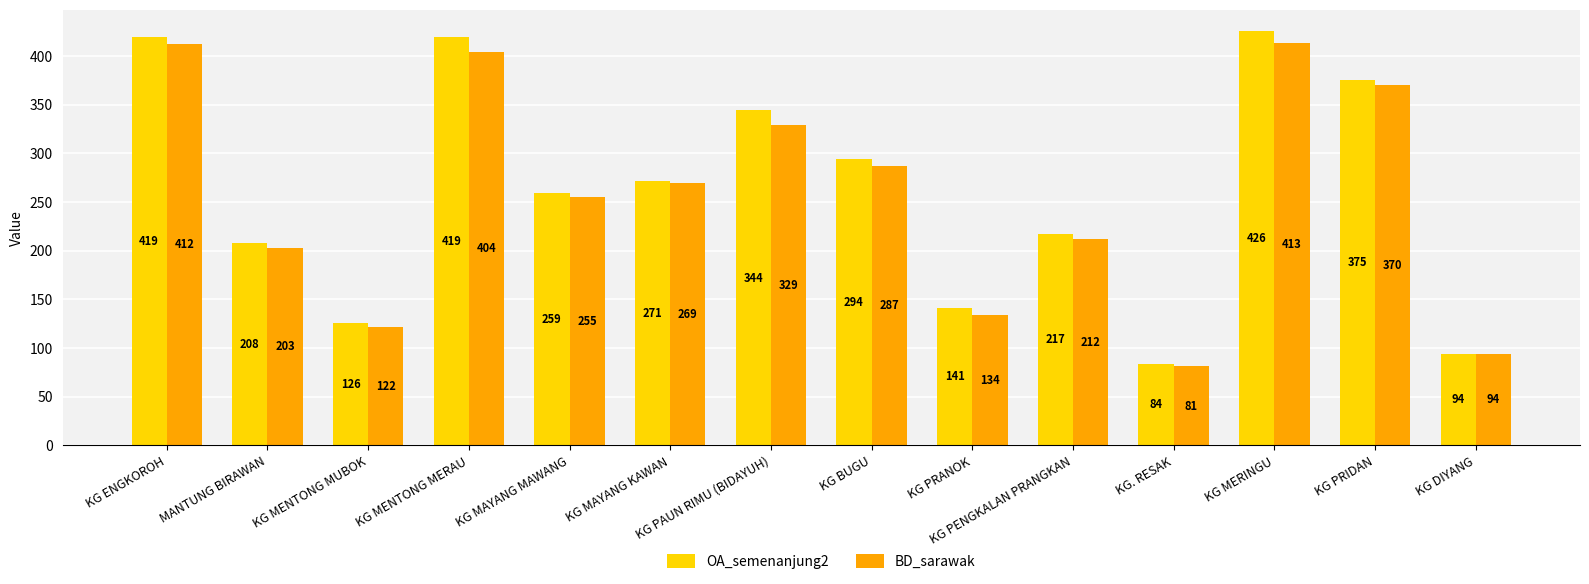

How many bars are there in total?

28